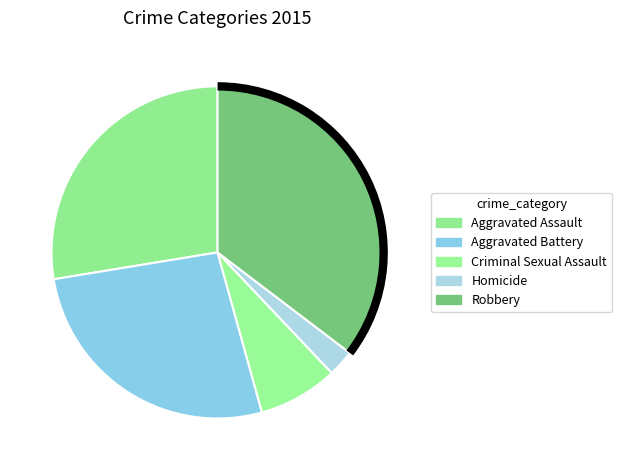

Is it true that Criminal Sexual Assault is 22% of the pie?

False